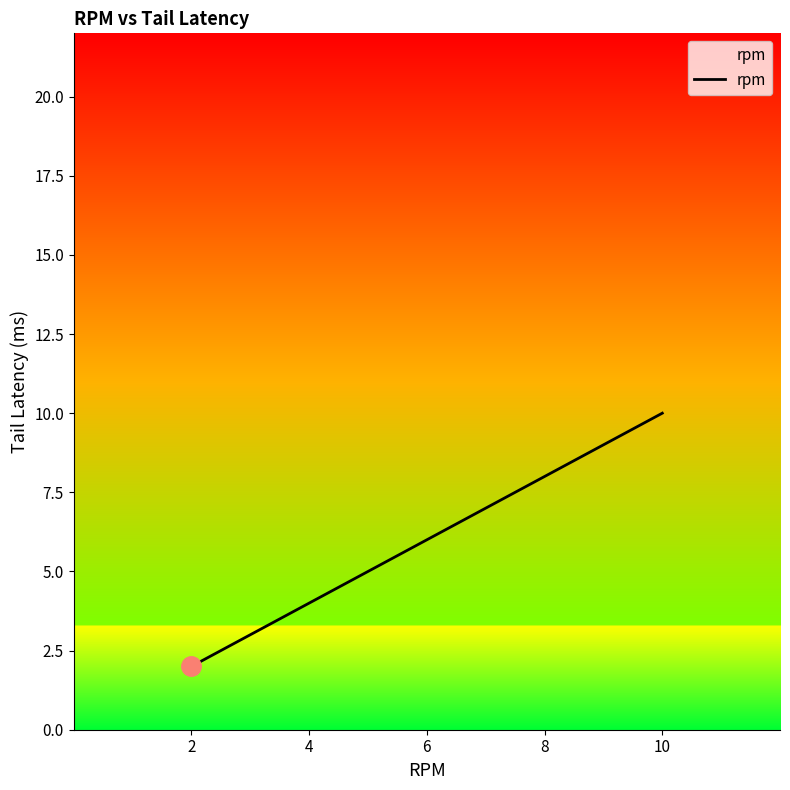

Reading right to left, extract all data points from this chart.

10	8	6	4	2